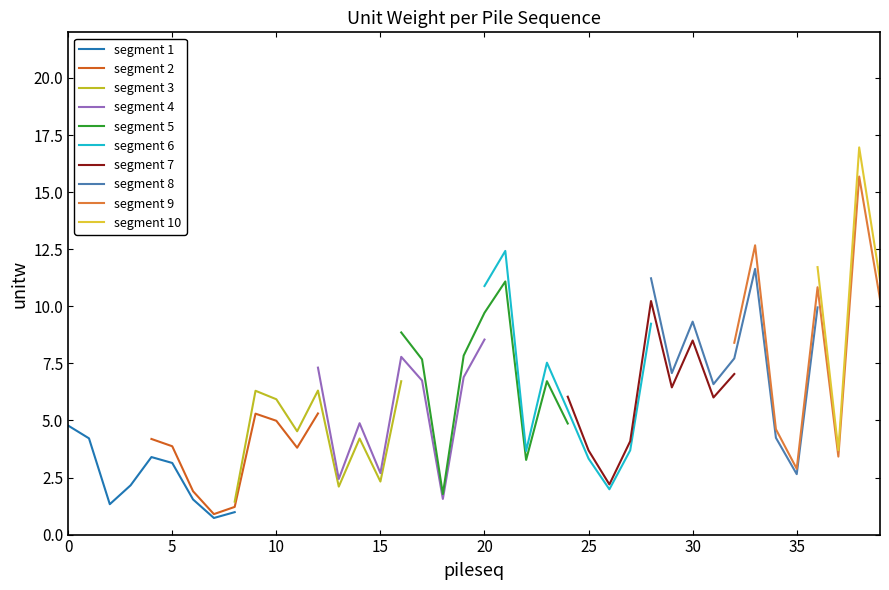

How many points are lower than both their immediate neighbors (excluding endpoints)?

12